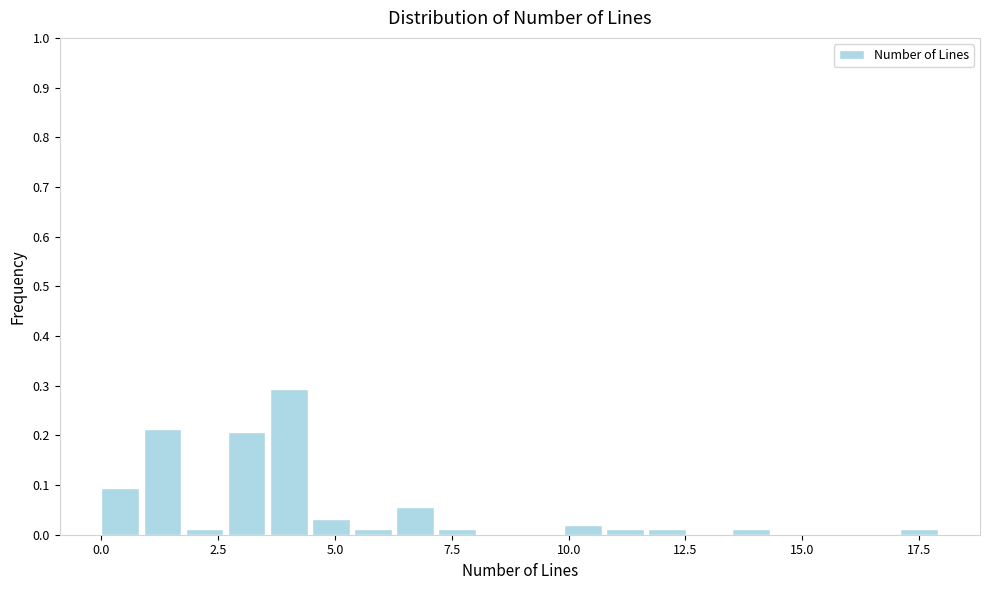

Read against the x-axis, roughly where is the centre of the tallest bar?

4.0